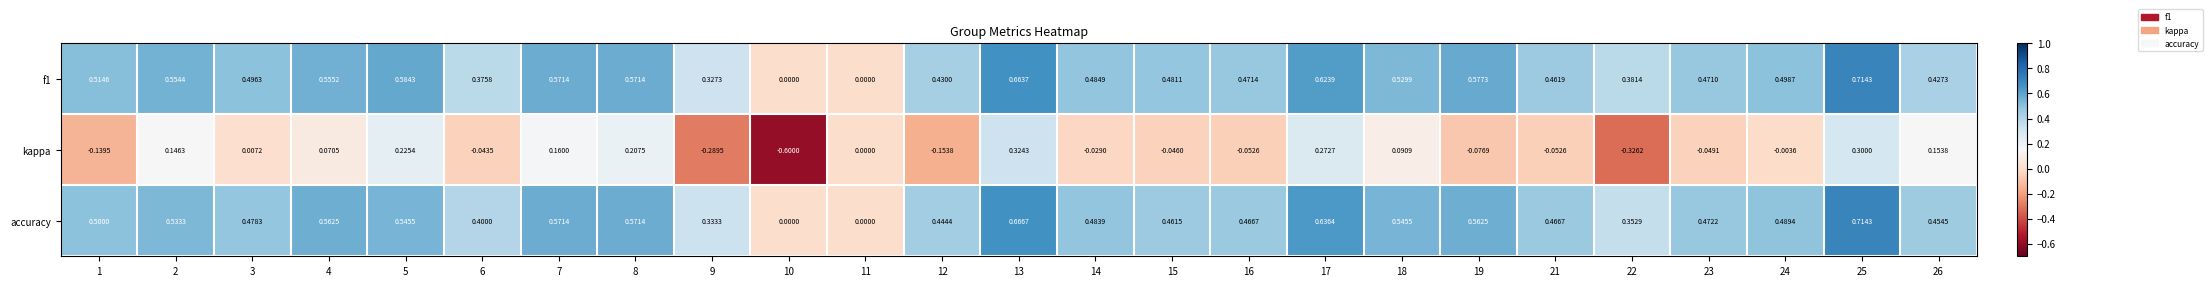

Which series has the widest spread of values?

kappa